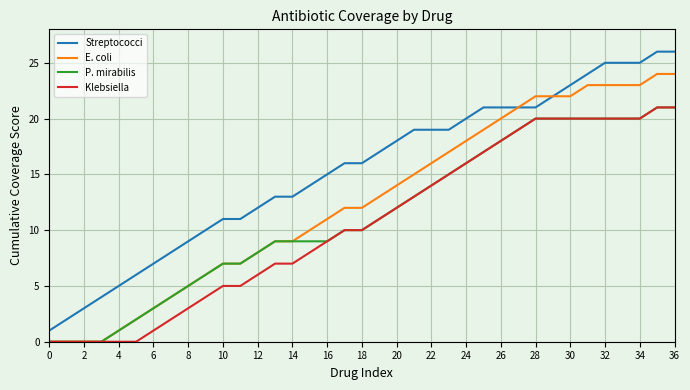

Which series has the largest total across all categories?

Streptococci